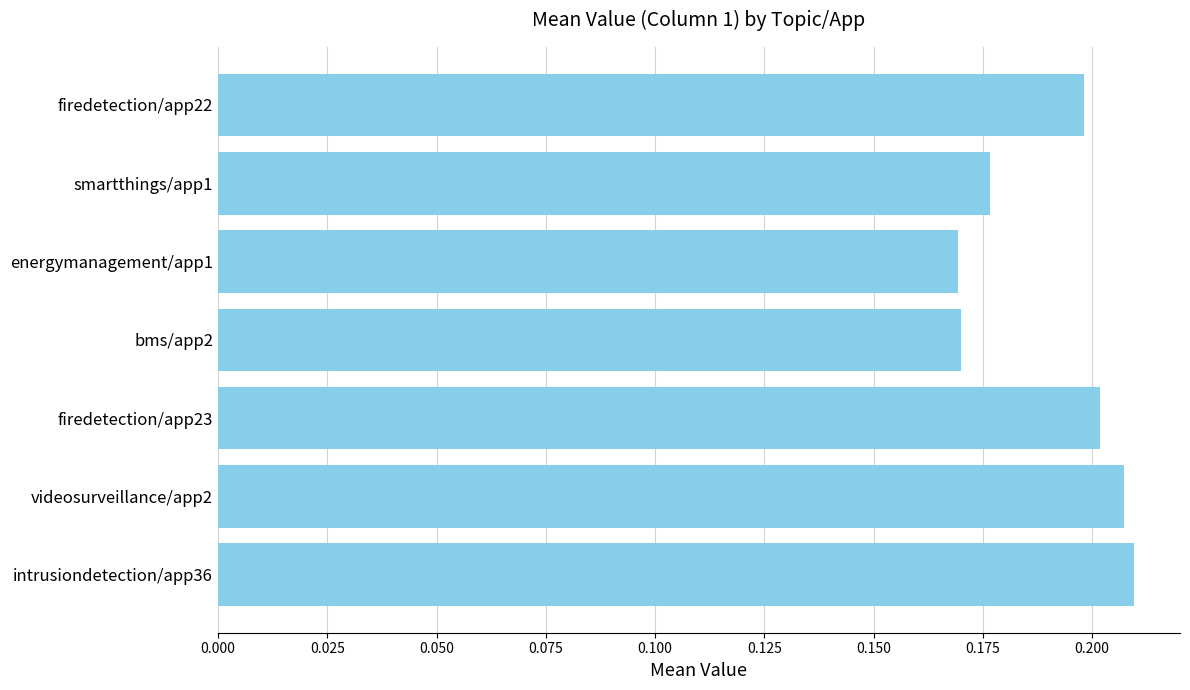

How many values are between 0 and 1?

7